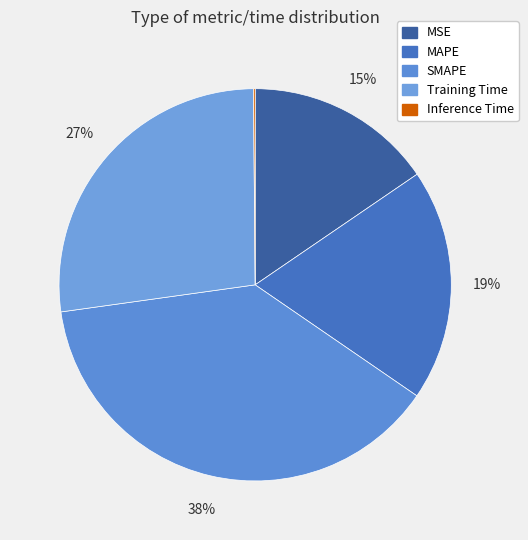

What is the total percentage of MAPE and Training Time?

46.2%